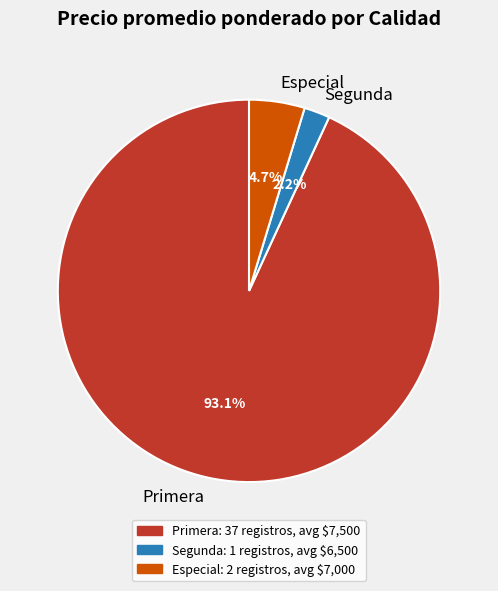

Which category has the biggest portion of the pie?

Primera